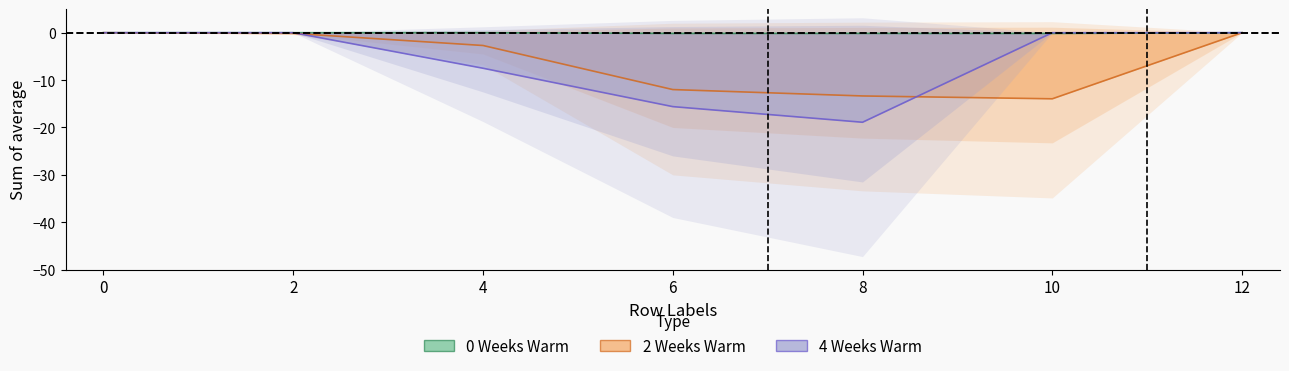

What is the difference between the maximum and minimum values in the 4 Weeks Warm series?

18.9